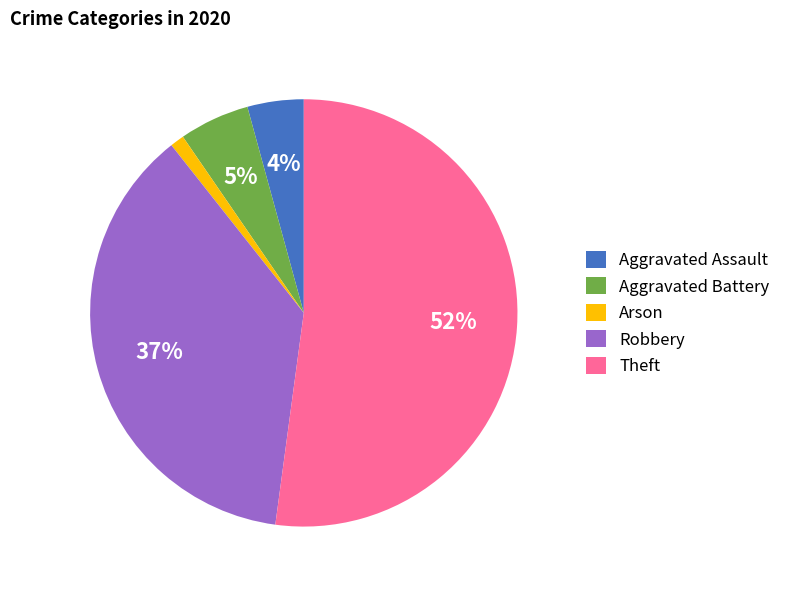

True or false: Theft accounts for 60% of the total.

False